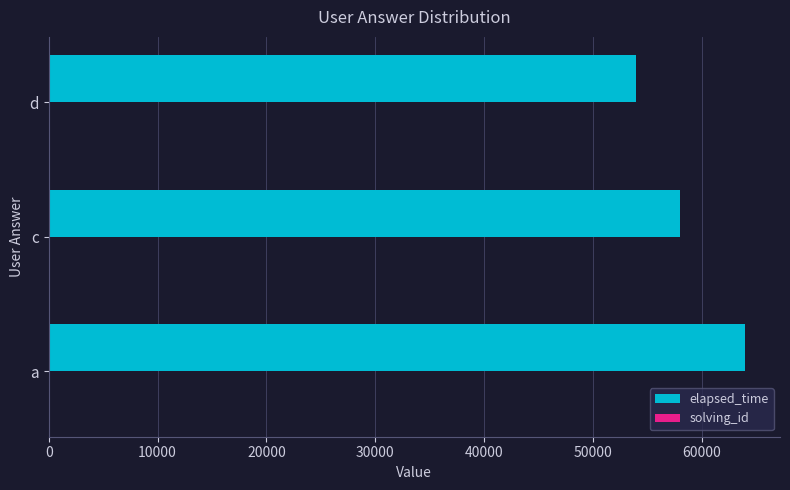

Between a and d, which series saw the biggest shift?

elapsed_time